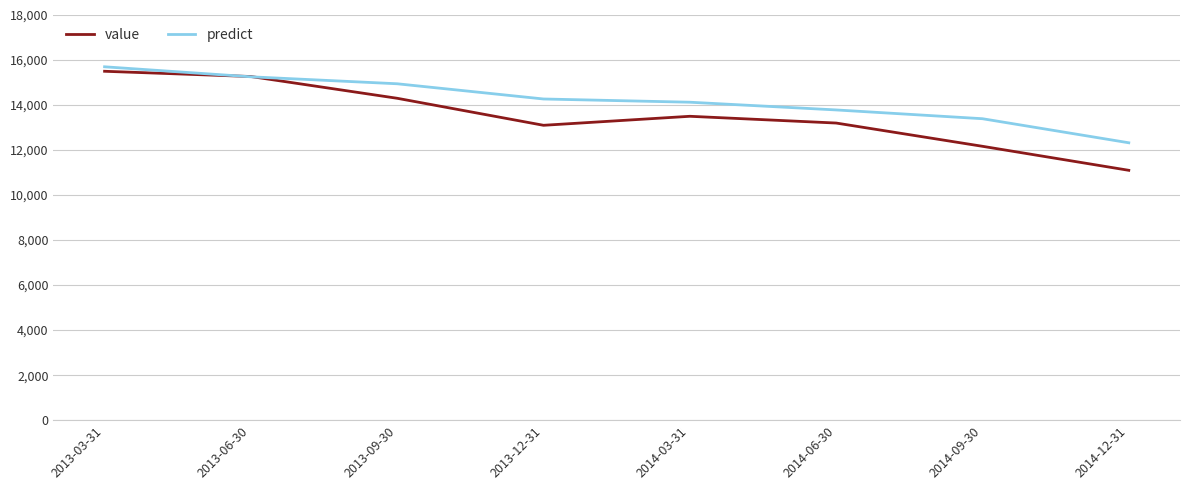

Reading left to right, what are all the values shown in this chart?

value: 15500.0	15266.7	14300.0	13100.0	13500.0	13200.0	12166.7	11100.0
predict: 15699.2	15254.1	14944.6	14268.7	14125.2	13782.2	13392.2	12323.0